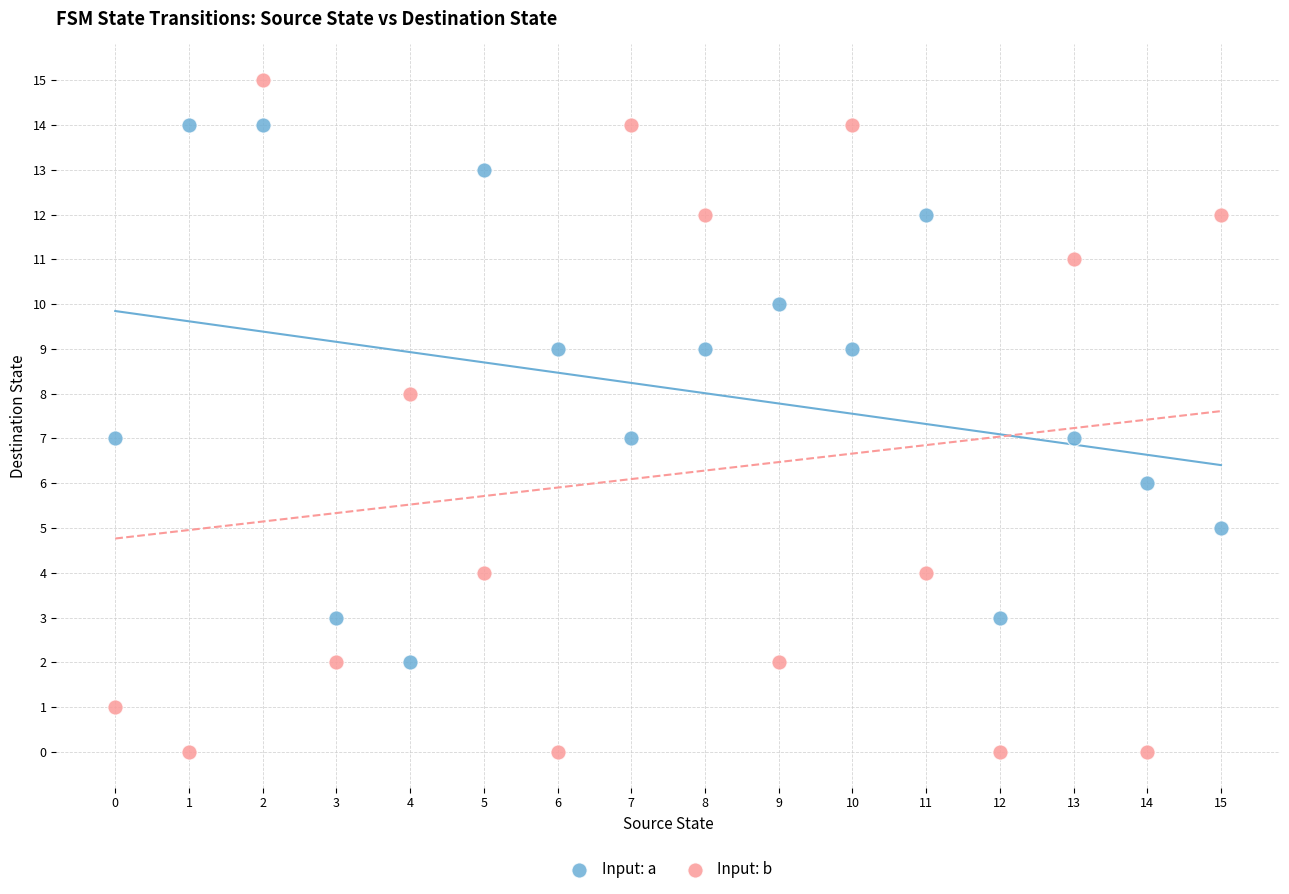

Which series has the widest spread of Y values?

Input: b